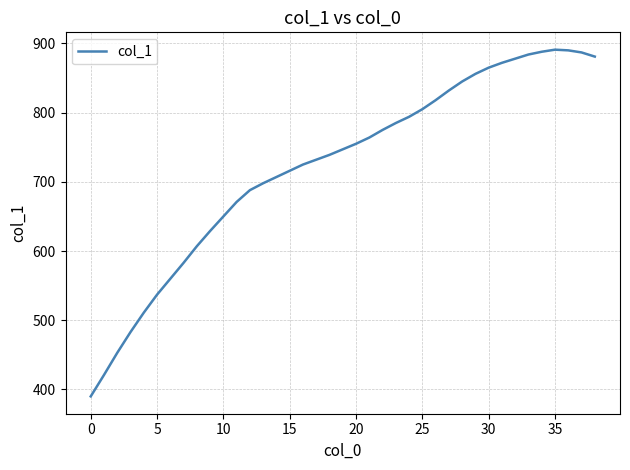

What is the maximum value shown in the chart?

891